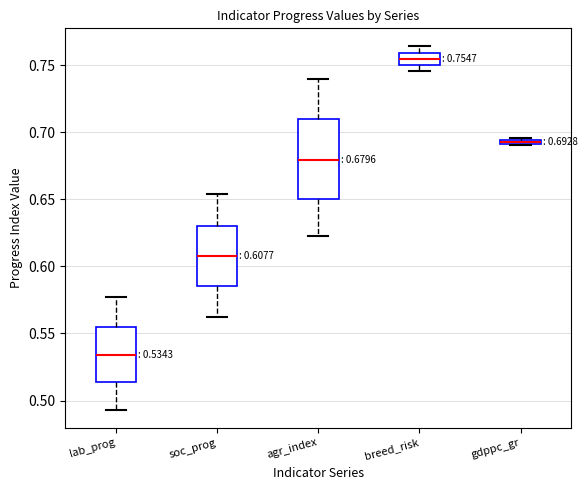

Which box is the tallest, from its lower edge to its upper edge?

agr_index